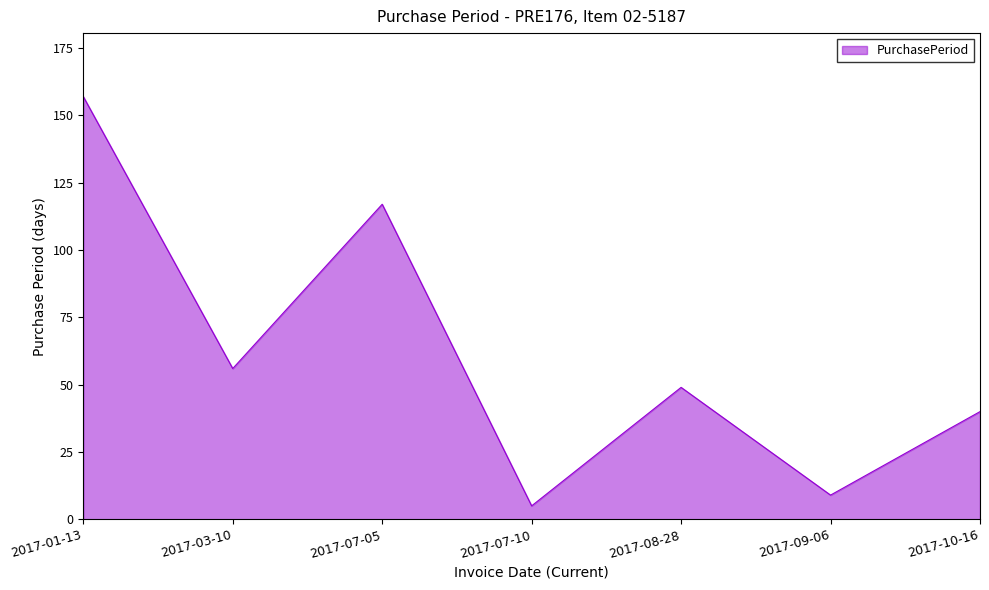

Where is the first local maximum?

2017-07-05